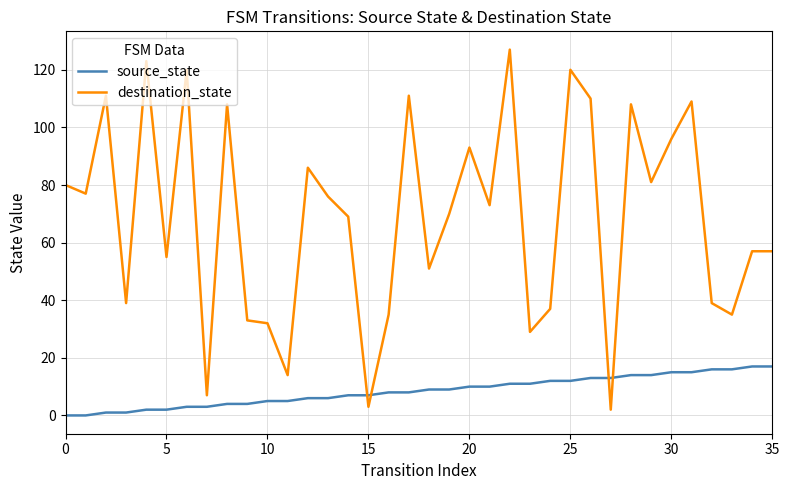

What is the highest value of the source_state series?

17